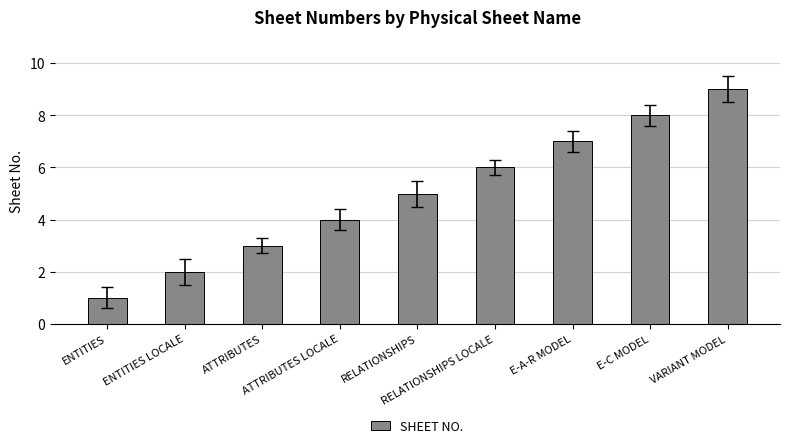

What position from the right is ATTRIBUTES?

7